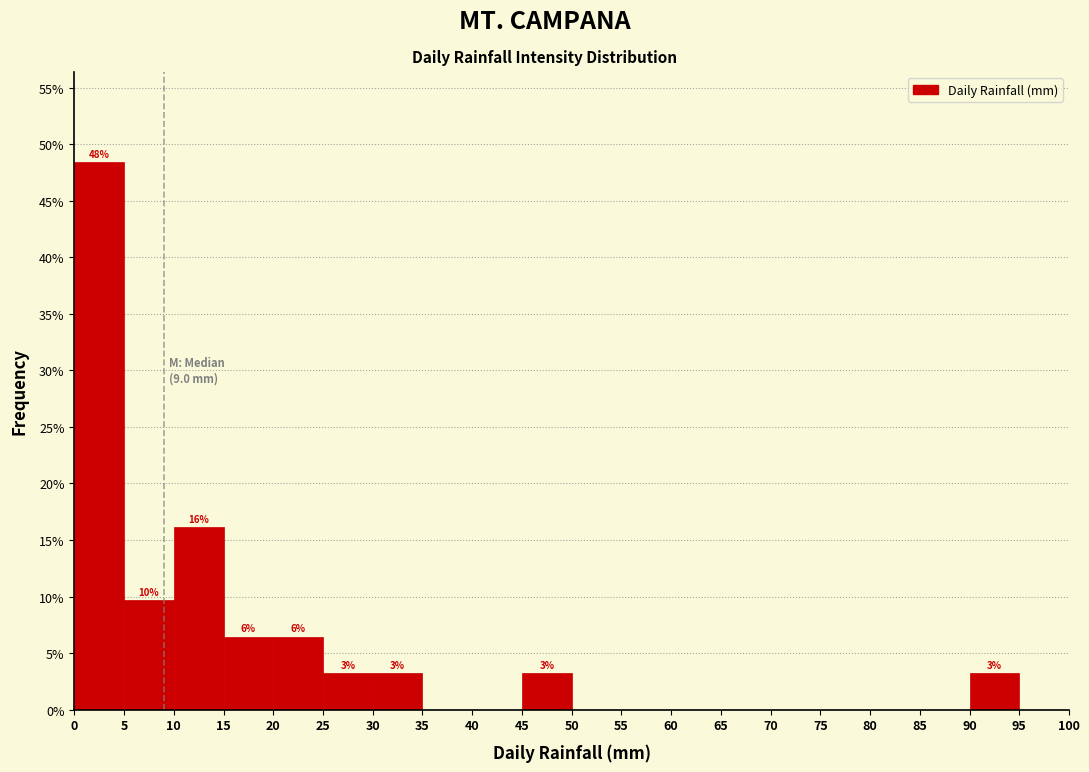

Which range on the x-axis has the tallest bar?

0 to 5